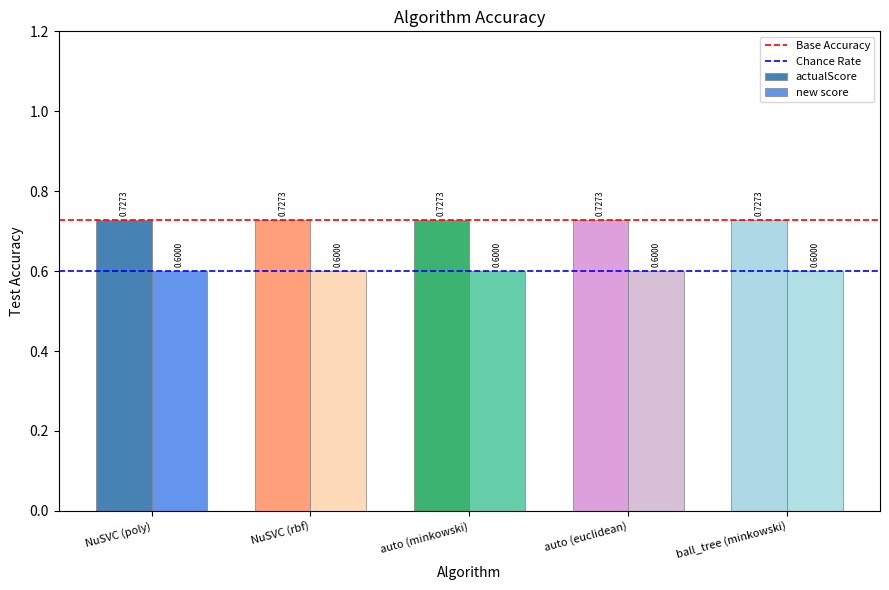

What is the sum of all new score values?

3.0